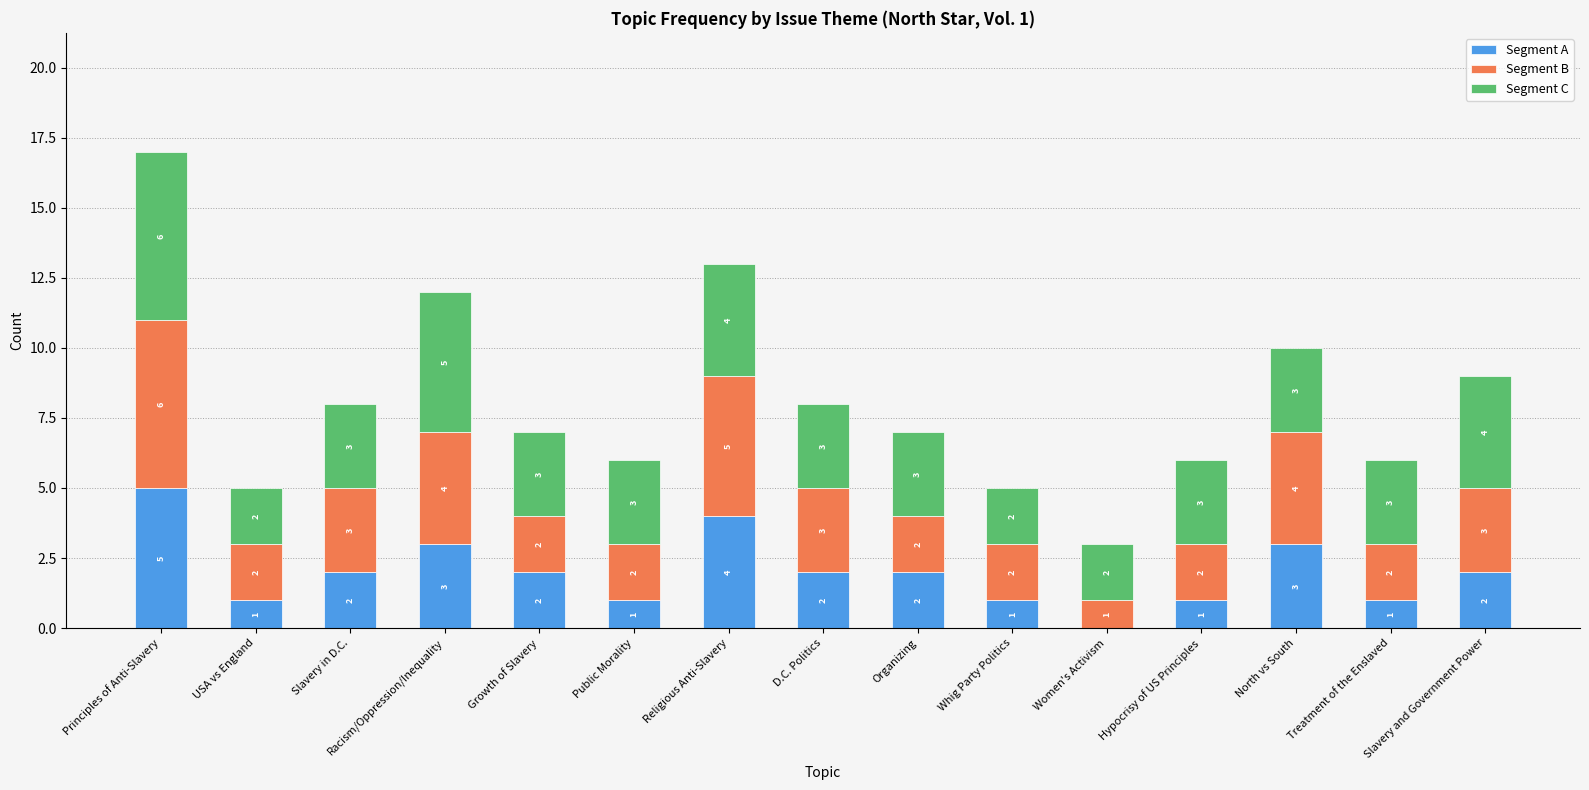

At which category is the sum across all series the highest?

Principles of Anti-Slavery